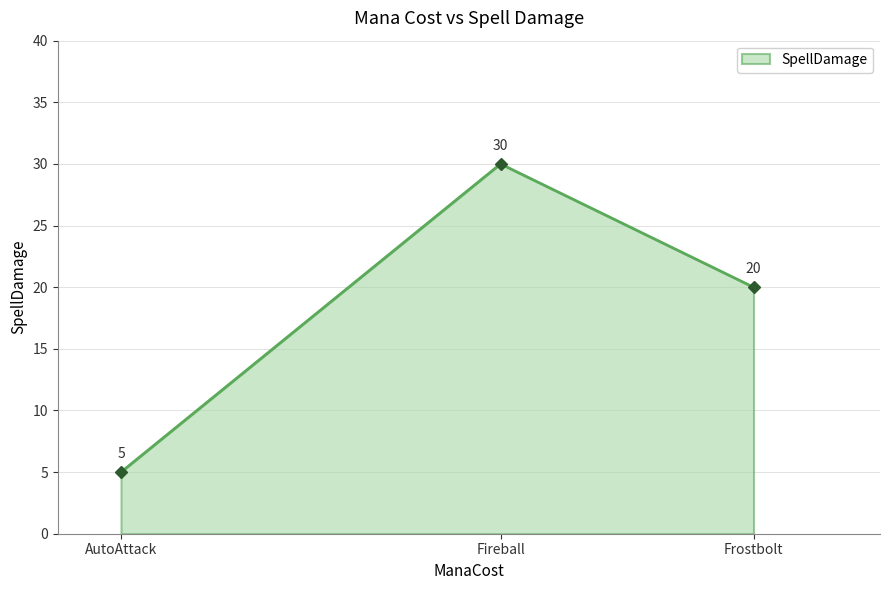

List the labels in order of value, smallest first.

AutoAttack, Frostbolt, Fireball